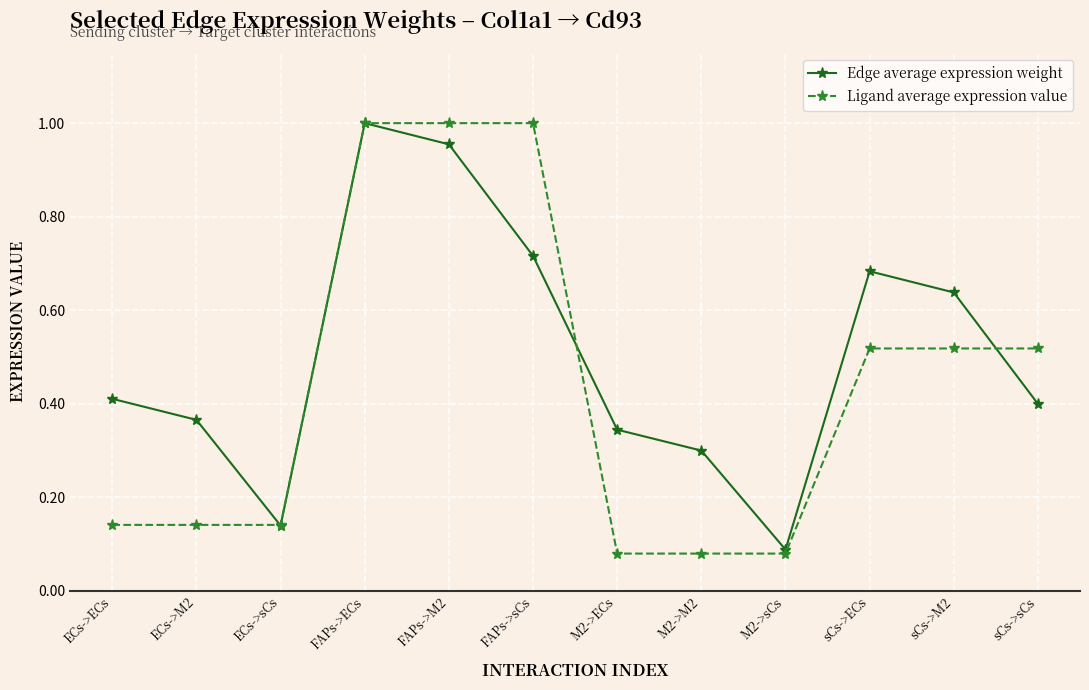

At which label is Edge average expression weight closest to 0?

M2->sCs